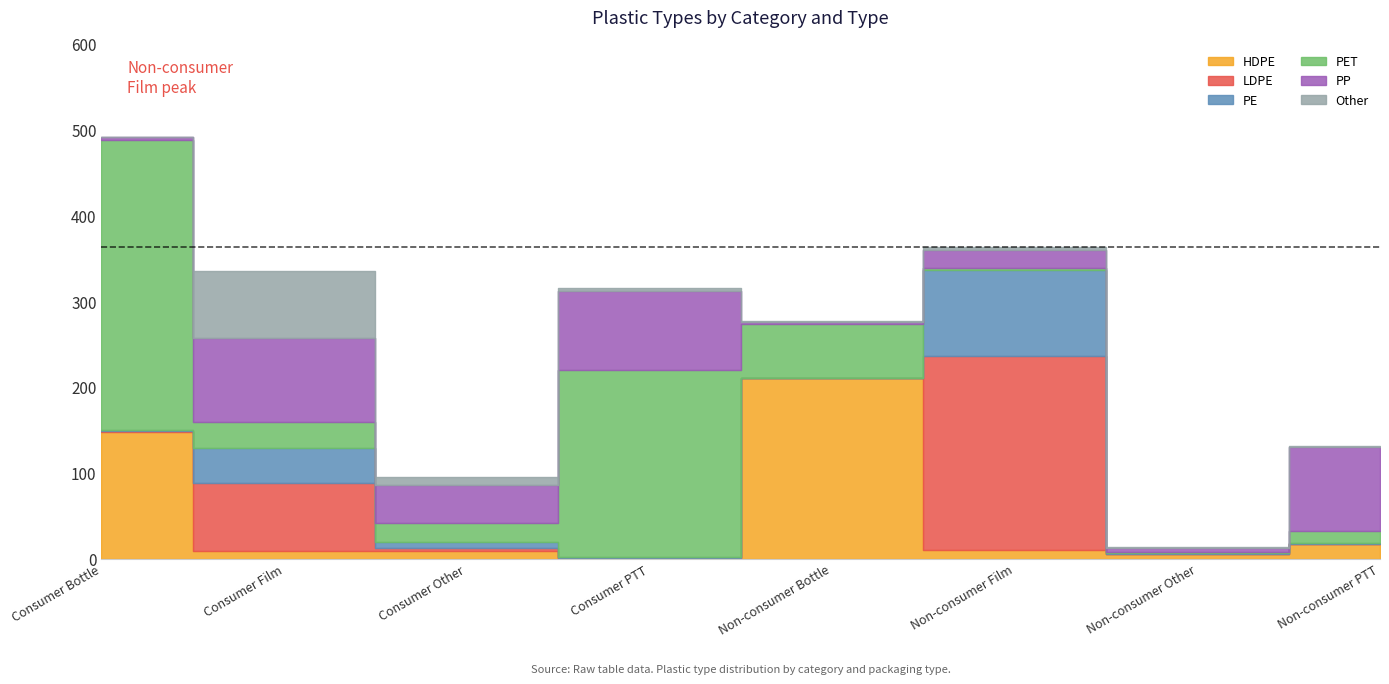

Between Consumer PTT and Consumer Film, which is larger?

Consumer Film